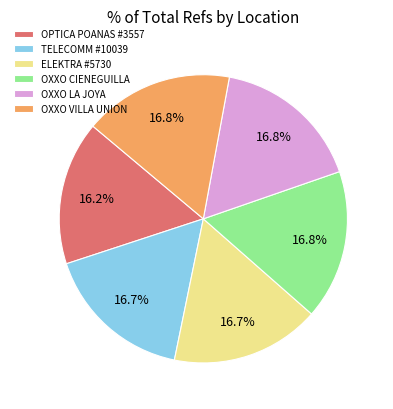

To the nearest percent, what portion does OXXO CIENEGUILLA represent?

17%